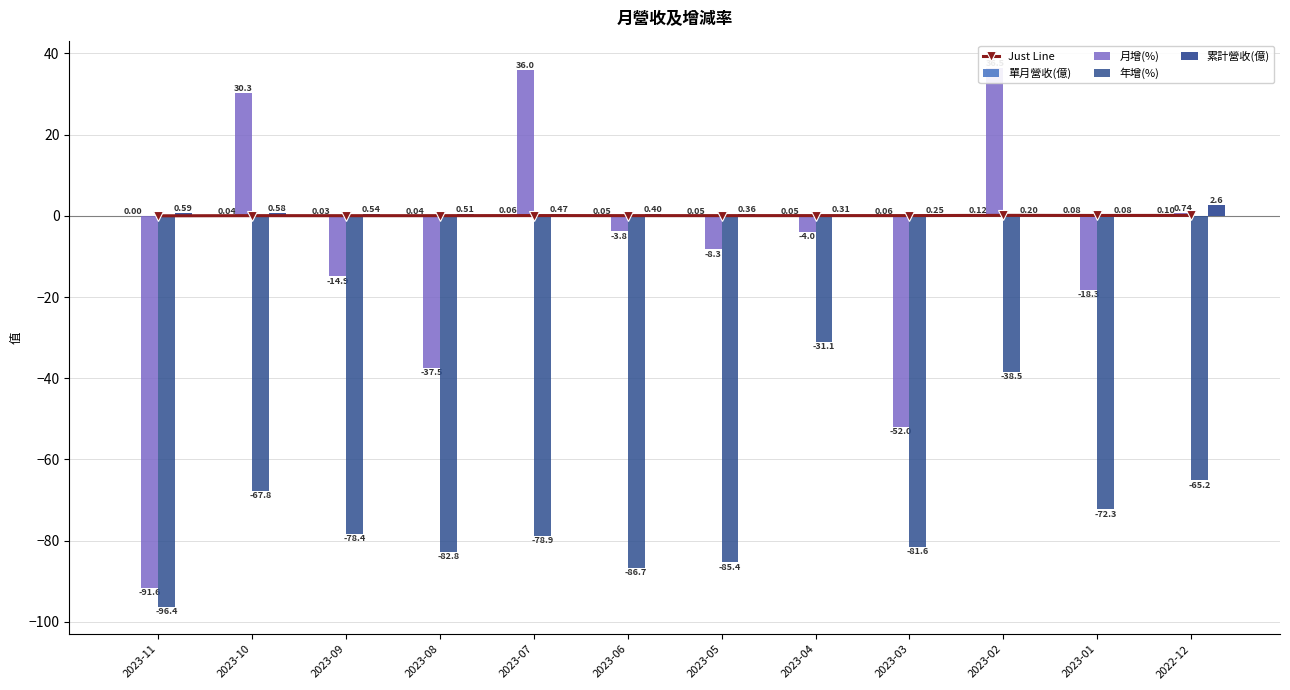

What is the minimum value shown in the chart?

-96.4